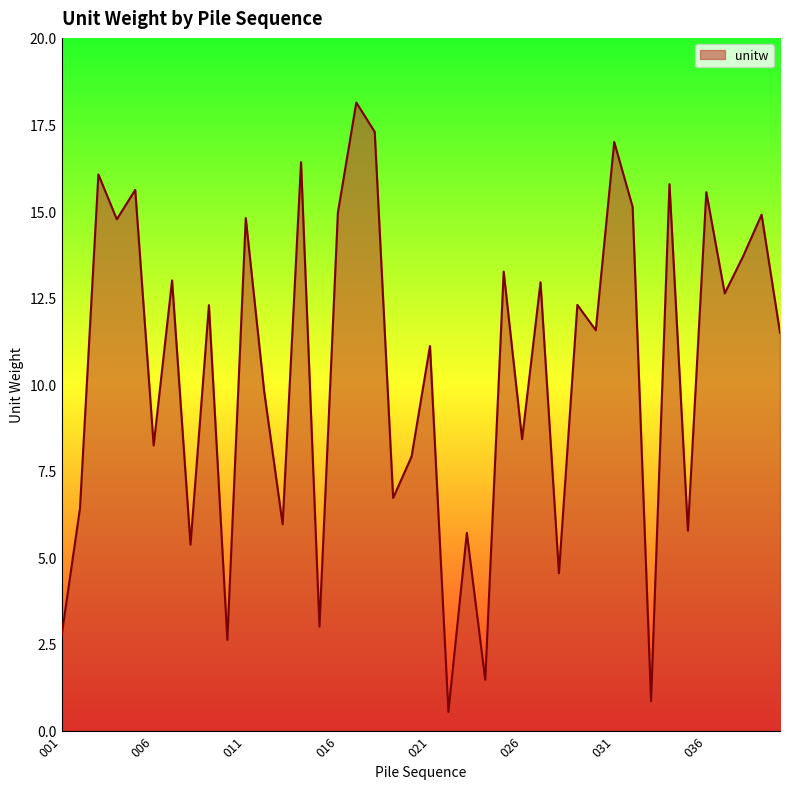

What is the smallest value displayed?

0.5